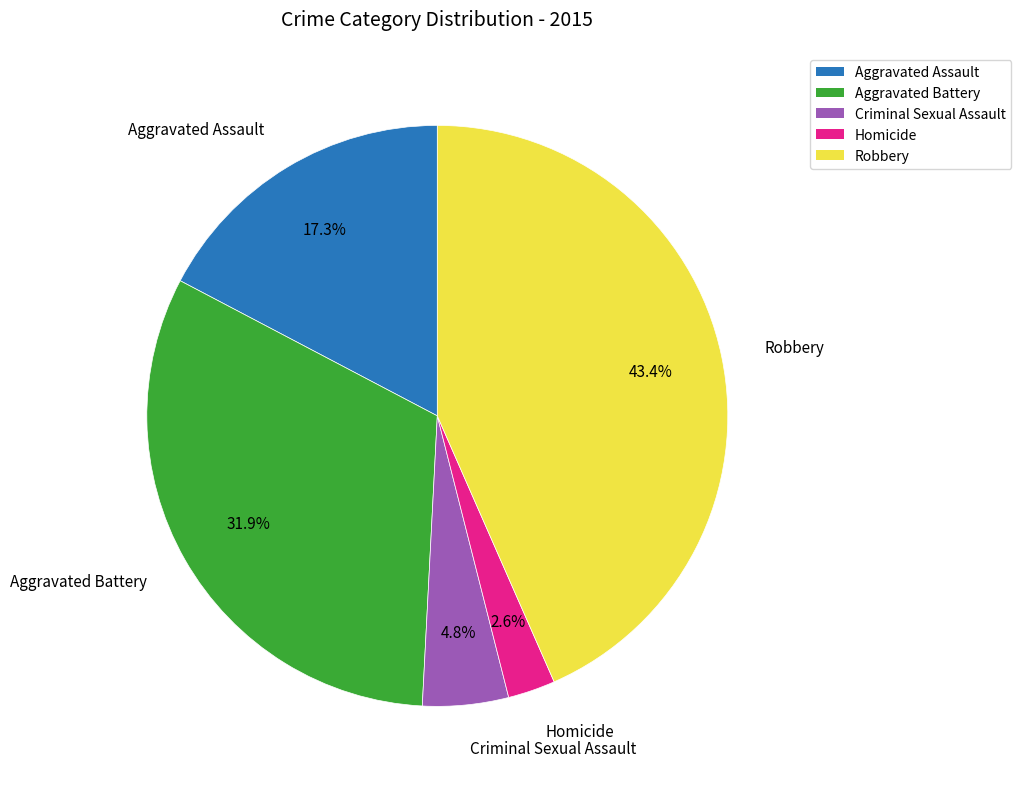

Which category has the smallest portion of the pie?

Homicide